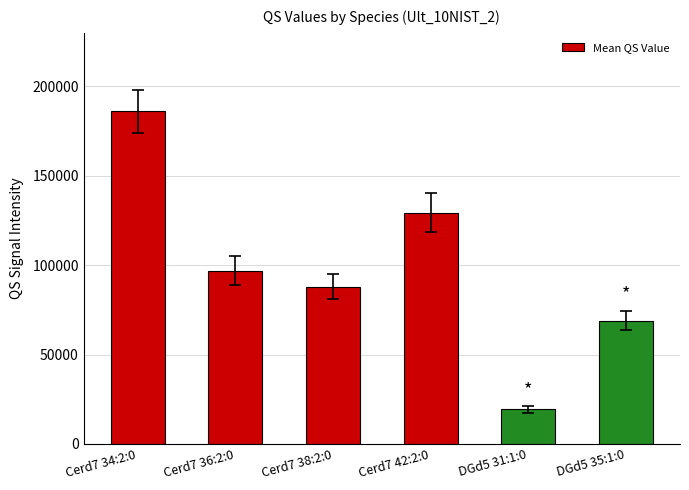

Which has a higher value, DGd5 35:1:0 or Cerd7 36:2:0?

Cerd7 36:2:0